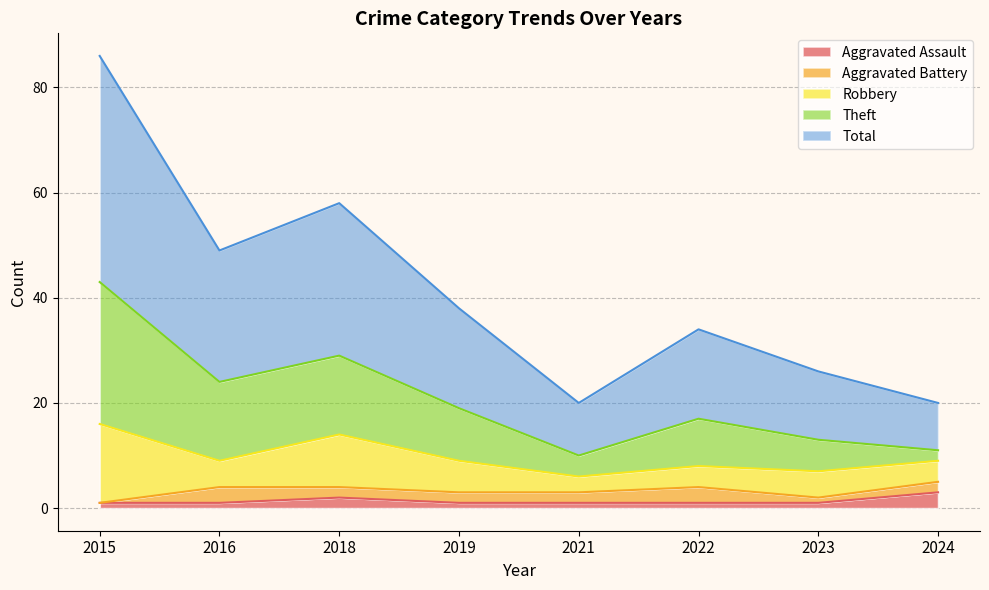

Which category has the highest value in the Aggravated Assault series?

2024